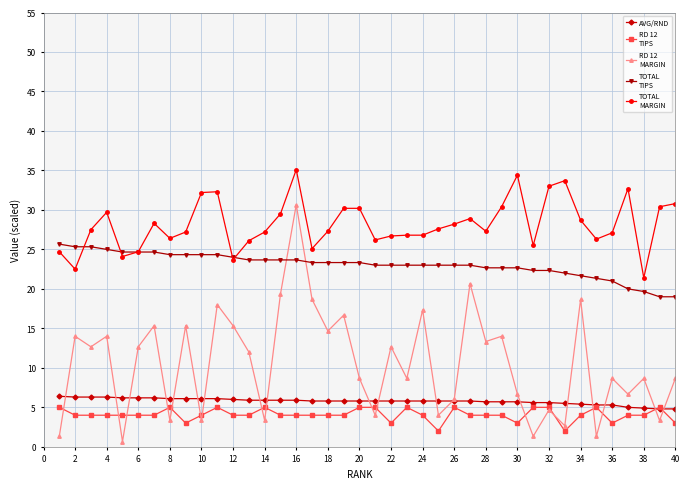

What is the maximum value shown in the chart?

35.1